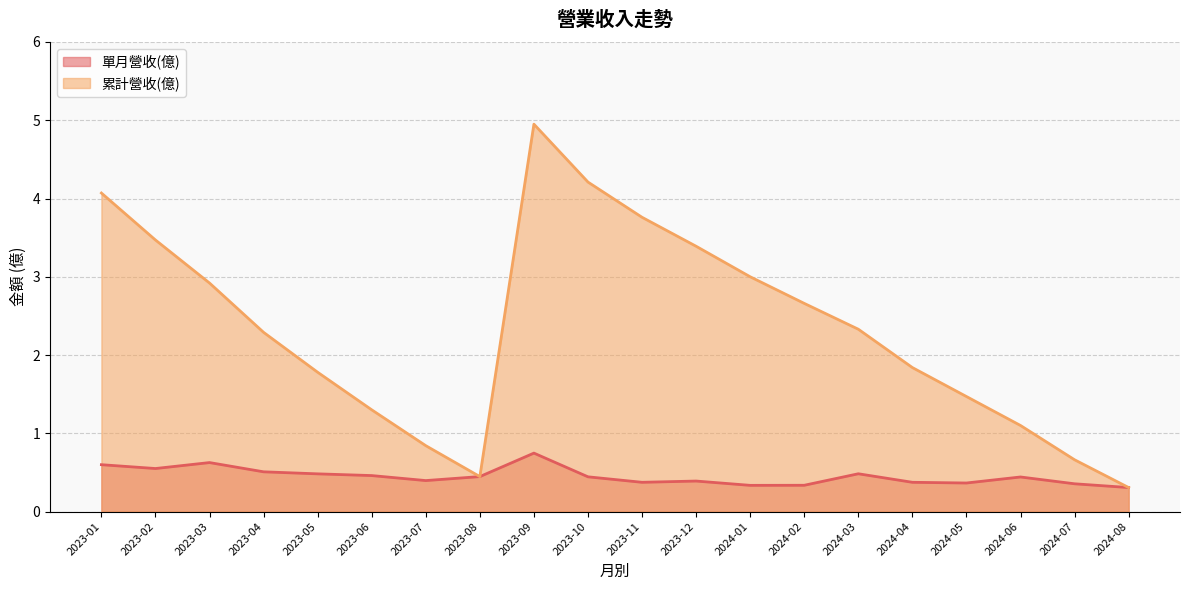

Where is 單月營收(億) nearest to the value 0?

2024-08